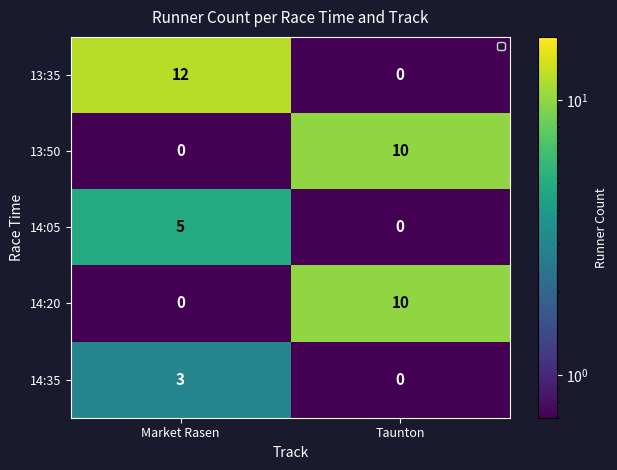

List the labels in order of 14:20 value, smallest first.

Market Rasen, Taunton